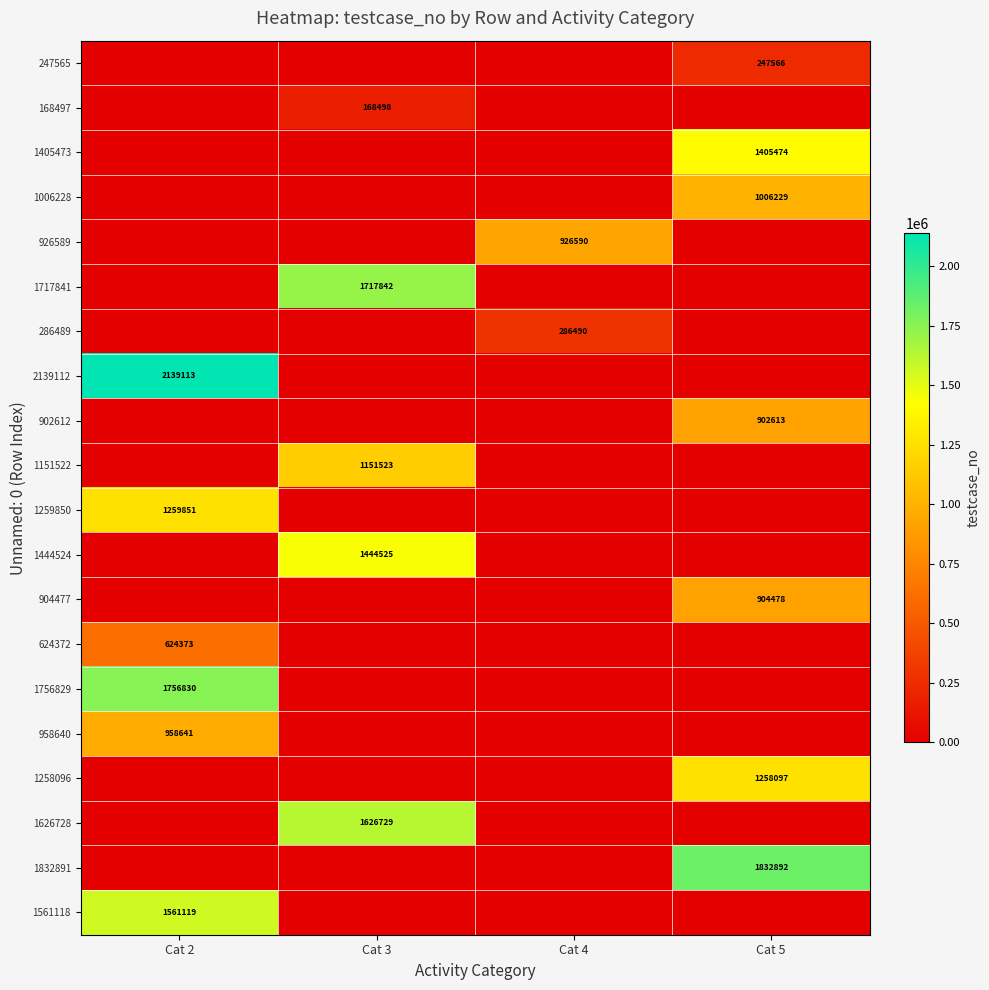

True or false: 958640 has a value of 958641 at Cat 2.

True